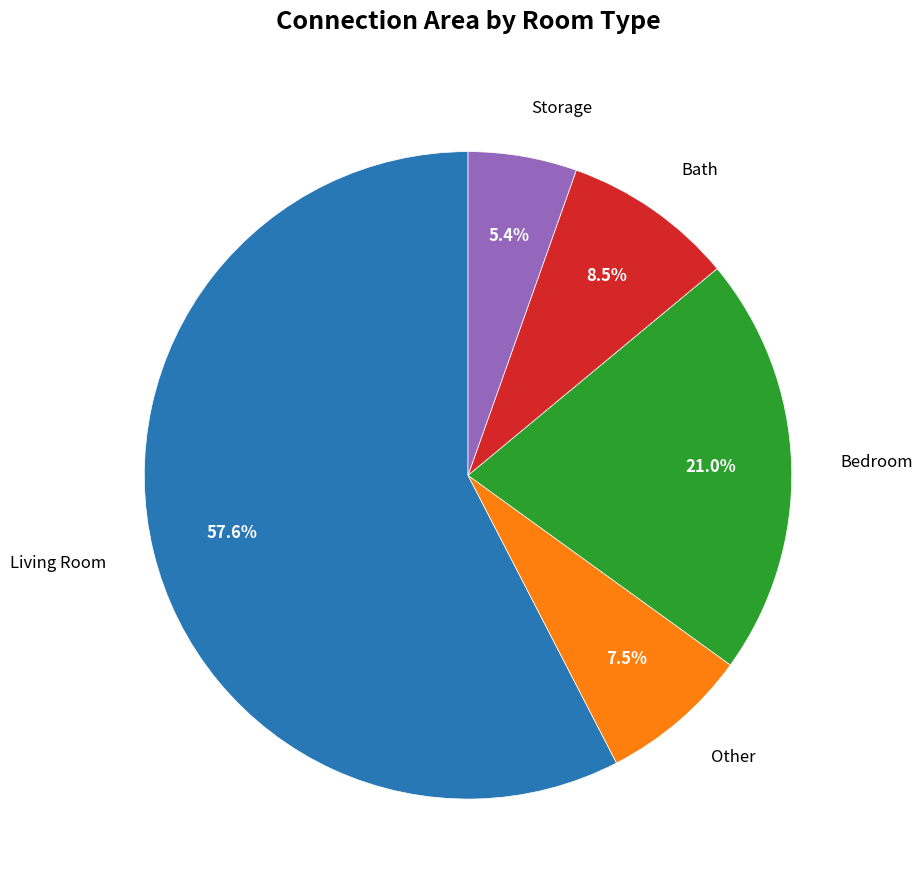

To the nearest percent, what is the difference between the largest and smallest slice percentages?

52%